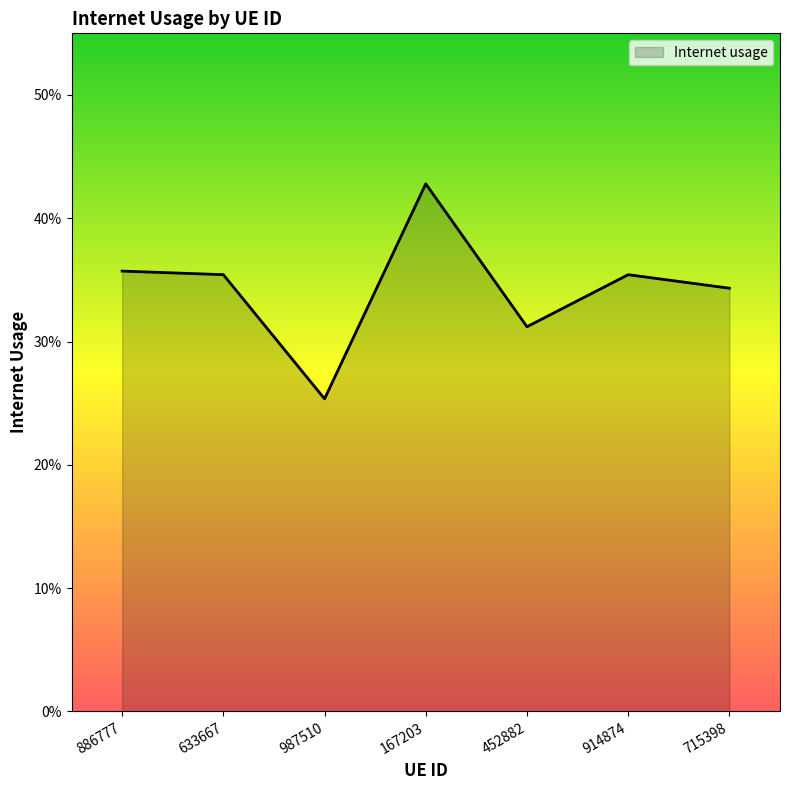

The chart shows a value of 0.1 at 987510. True or false?

False